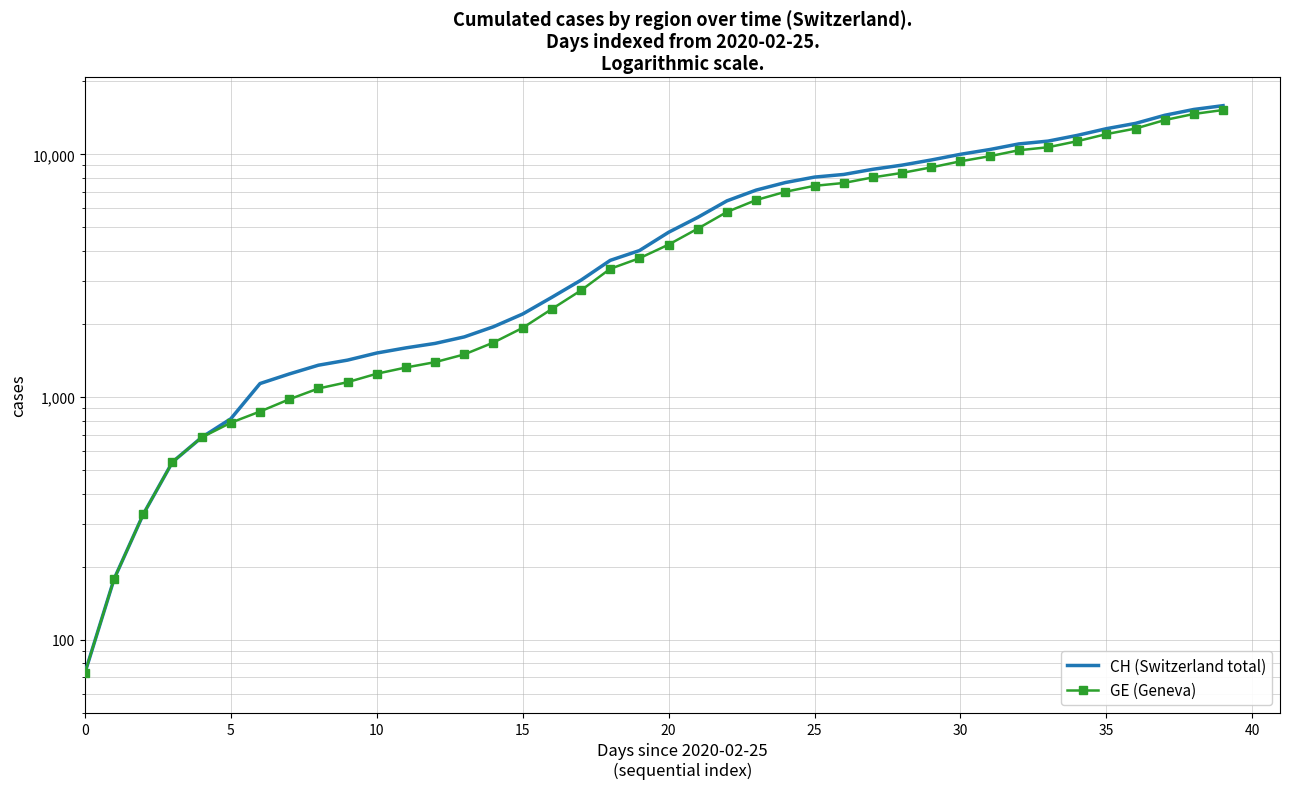

Reading left to right, transcribe all the data shown in this chart.

CH (Switzerland total): 73	178	329	540	682	814	1137	1245	1353	1420	1519	1595	1664	1770	1949	2199	2577	3033	3658	4014	4775	5501	6434	7125	7654	8061	8265	8681	9030	9481	10005	10467	11041	11340	11971	12758	13418	14489	15316	15875
GE (Geneva): 73	178	329	540	682	784	872	979	1085	1152	1248	1324	1393	1499	1678	1928	2306	2752	3377	3733	4248	4944	5792	6483	7012	7419	7623	8039	8388	8839	9363	9825	10399	10698	11329	12116	12776	13847	14674	15233